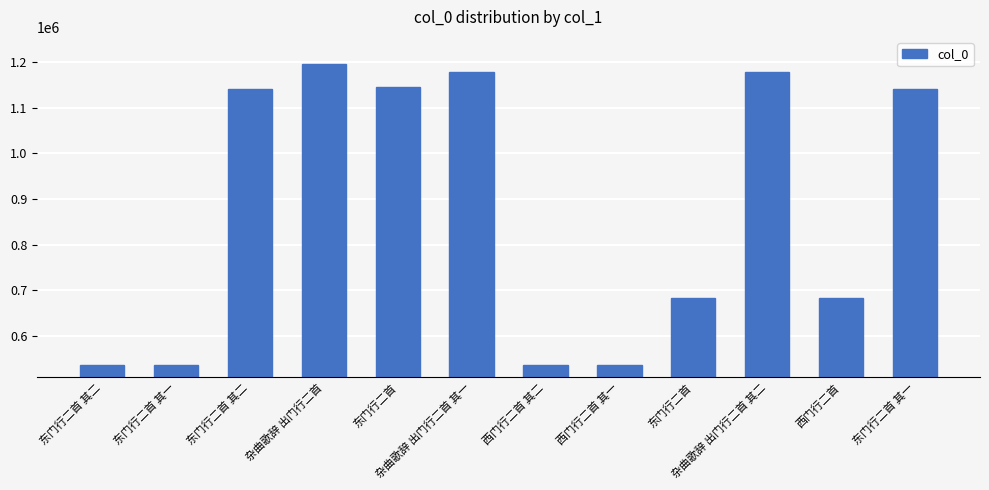

Rank the categories by value from lowest to highest.

西门行二首 其一, 西门行二首 其二, 东门行二首 其一, 东门行二首 其二, 西门行二首, 东门行二首, 东门行二首 其一, 东门行二首 其二, 东门行二首, 杂曲歌辞 出门行二首 其一, 杂曲歌辞 出门行二首 其二, 杂曲歌辞 出门行二首